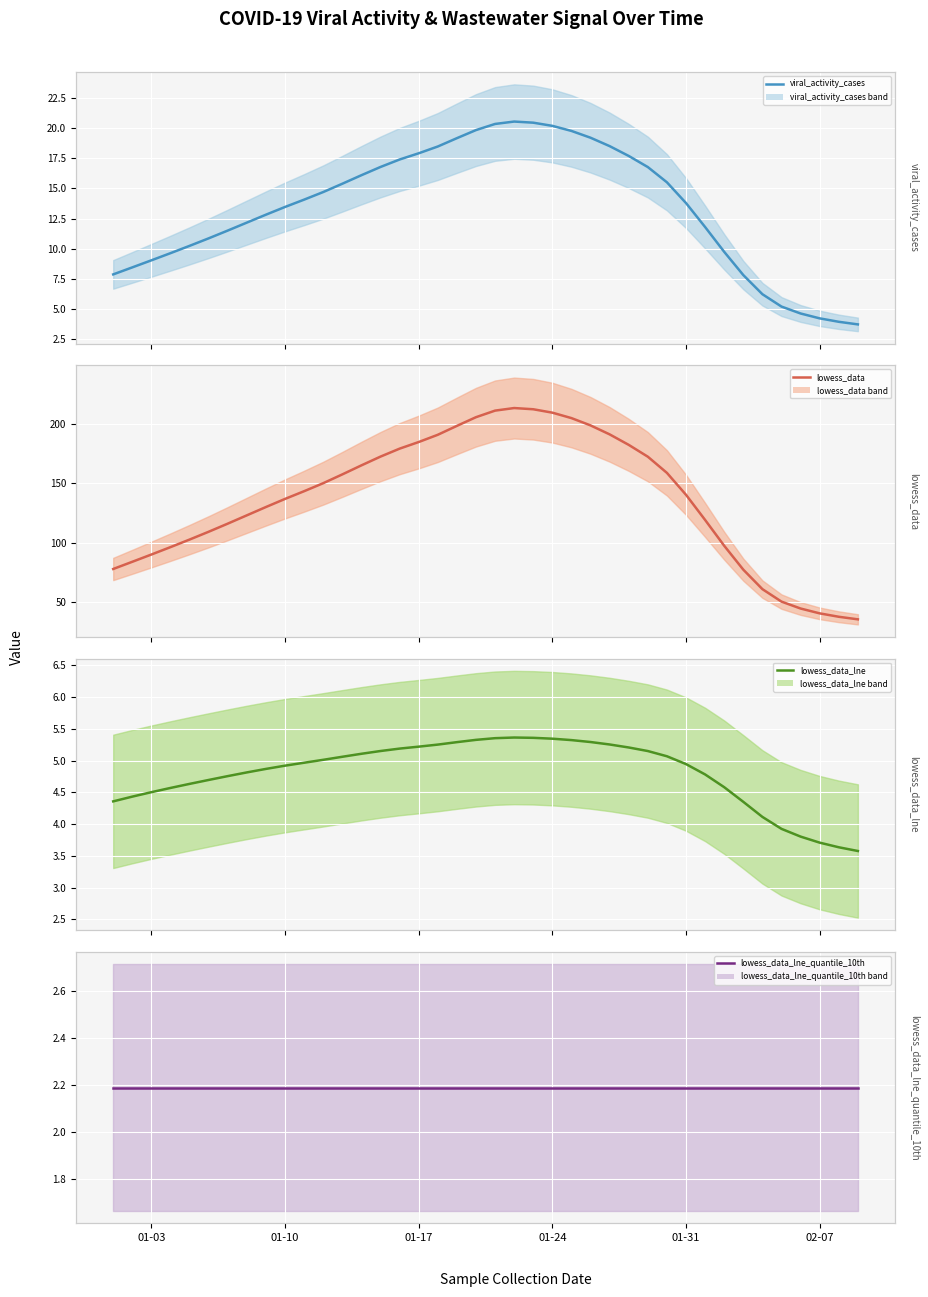

What is the highest value of the viral_activity_cases series?

20.5